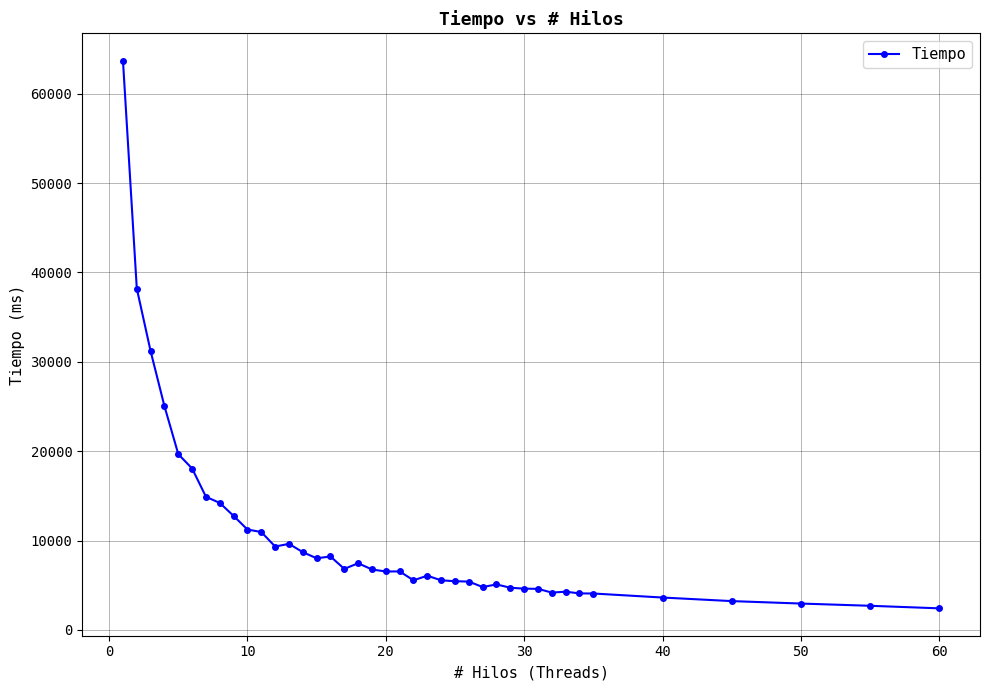

What is the average value?

10540